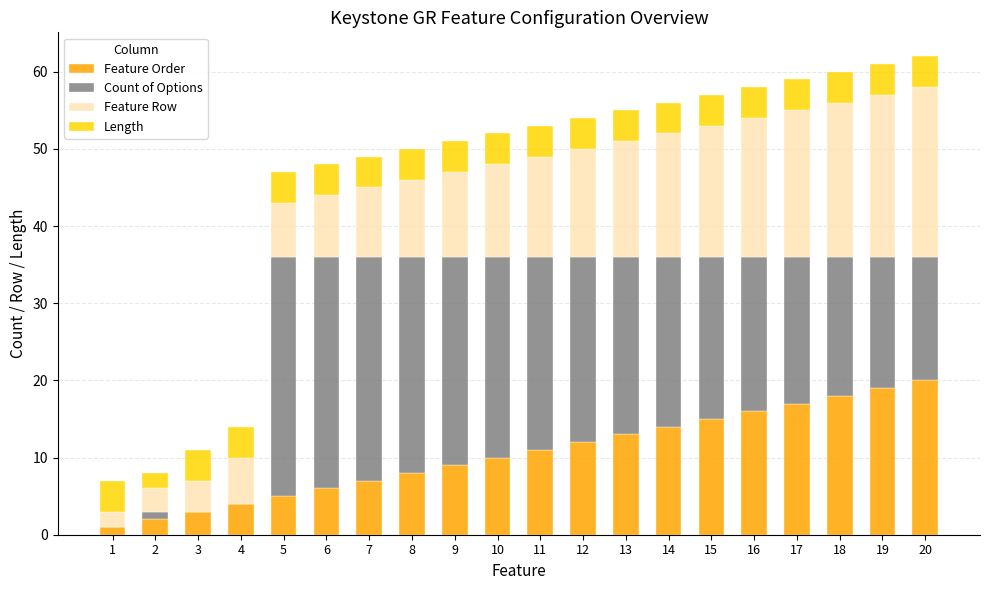

What is the sum of all Feature Order values?

210